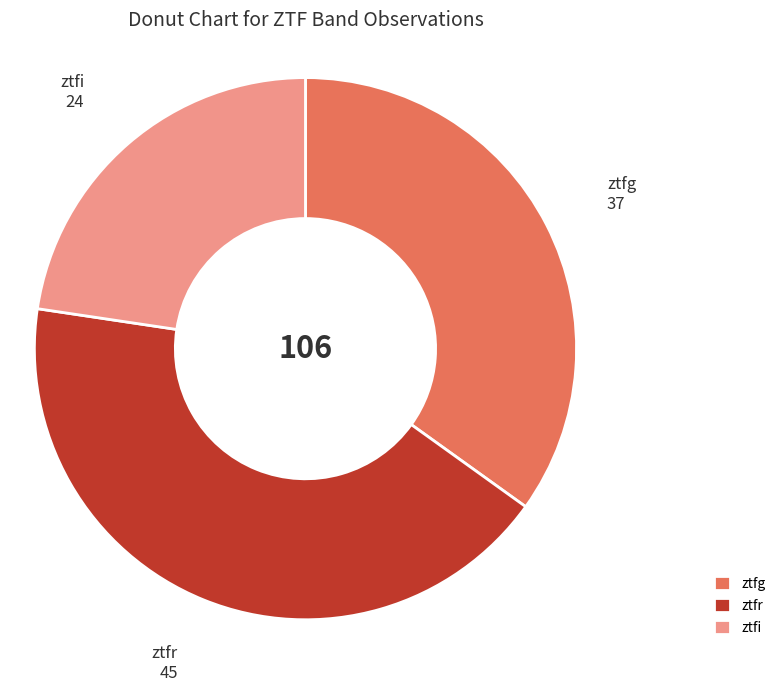

Which category has the smallest portion of the pie?

ztfi